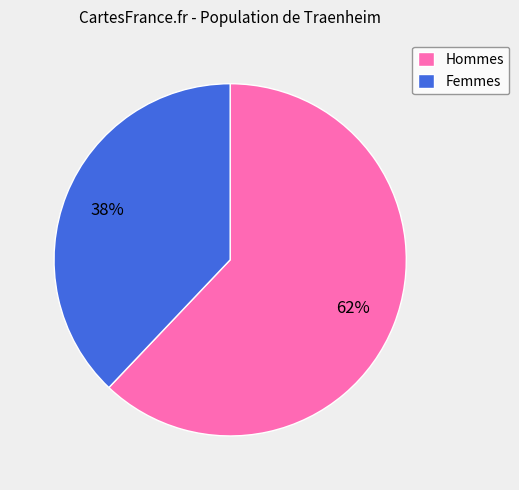

What percentage is the Femmes slice, to the nearest percent?

38%